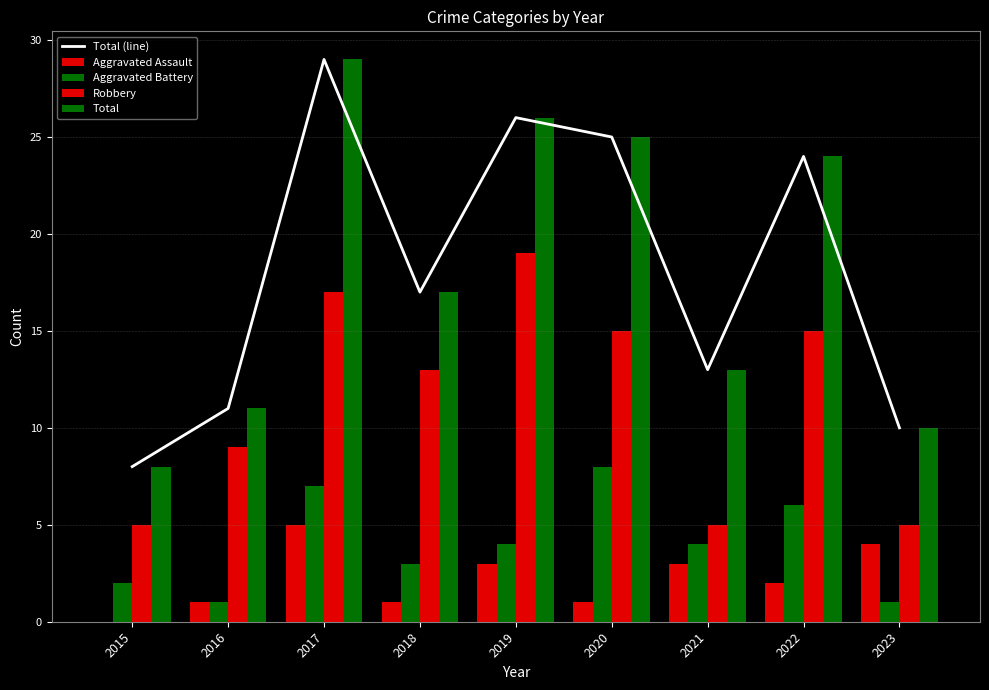

What is the sum of all Total (line) values?

163